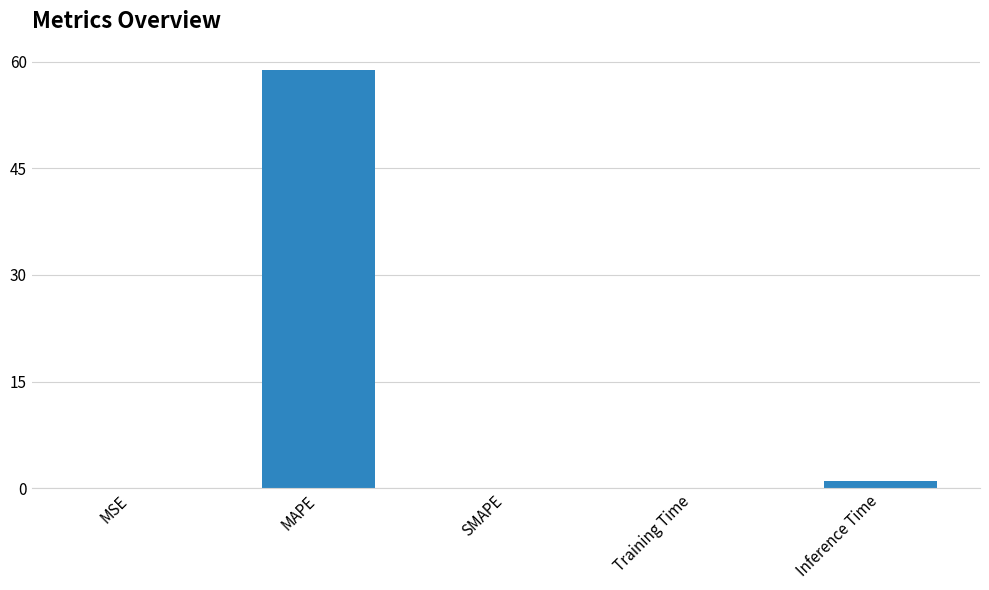

Between Inference Time and MAPE, which is larger?

MAPE